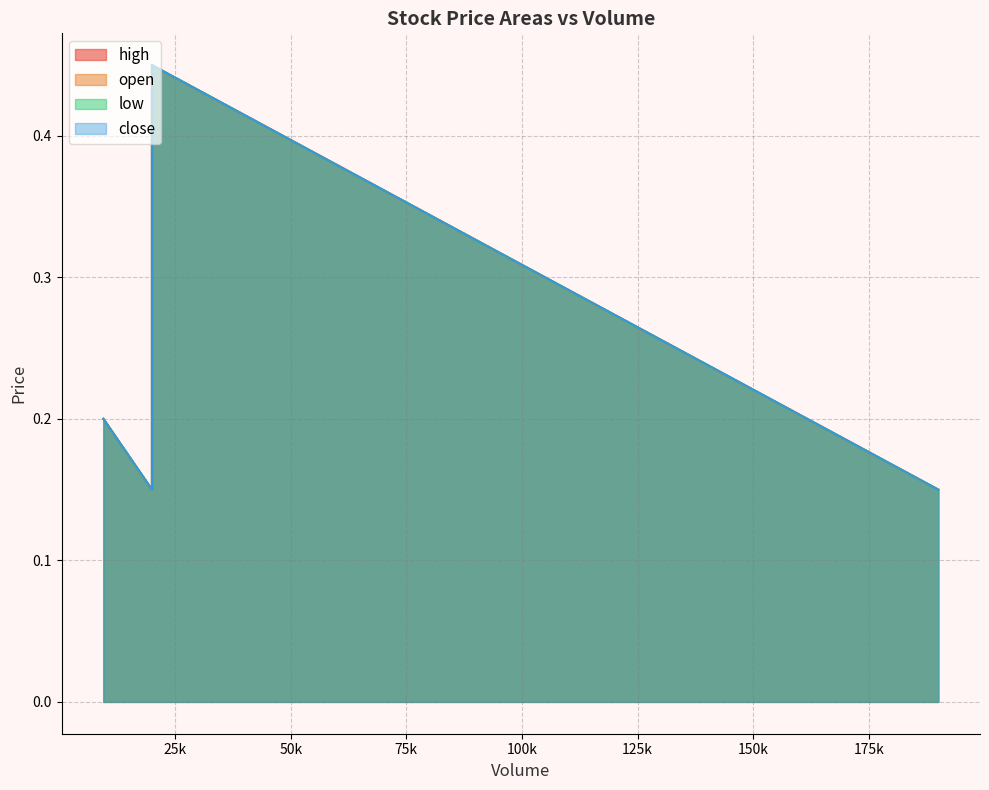

What is the maximum value shown in the chart?

0.5